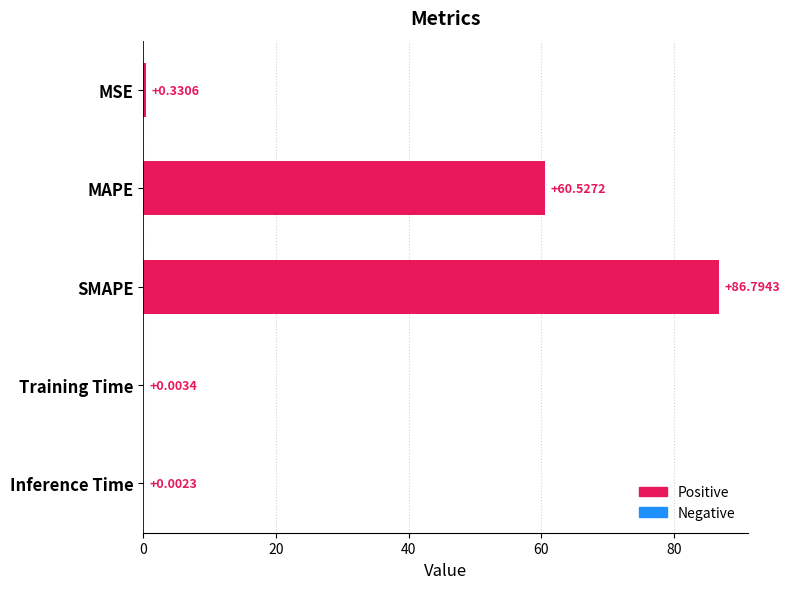

What is the ratio of the value at SMAPE to the value at MAPE?

1.4